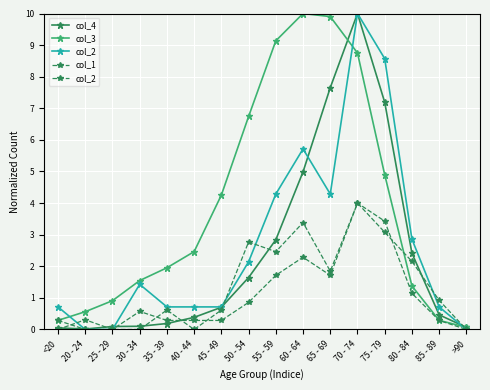

At which category does col_4 reach its first local peak?

70 - 74